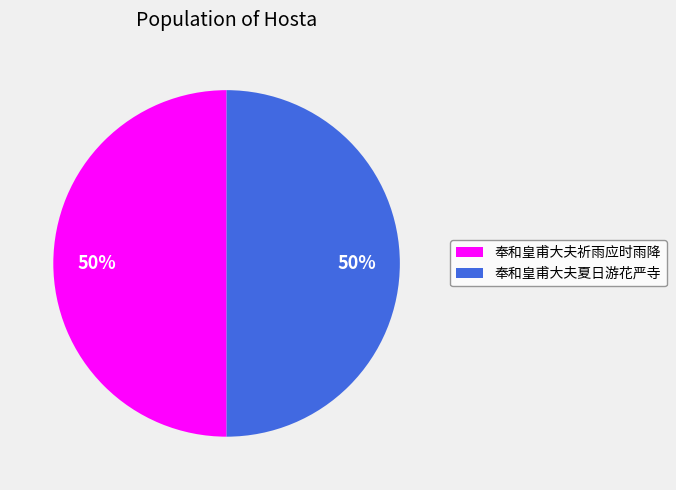

Do 奉和皇甫大夫夏日游花严寺 and 奉和皇甫大夫祈雨应时雨降 together represent more than half of the pie?

Yes